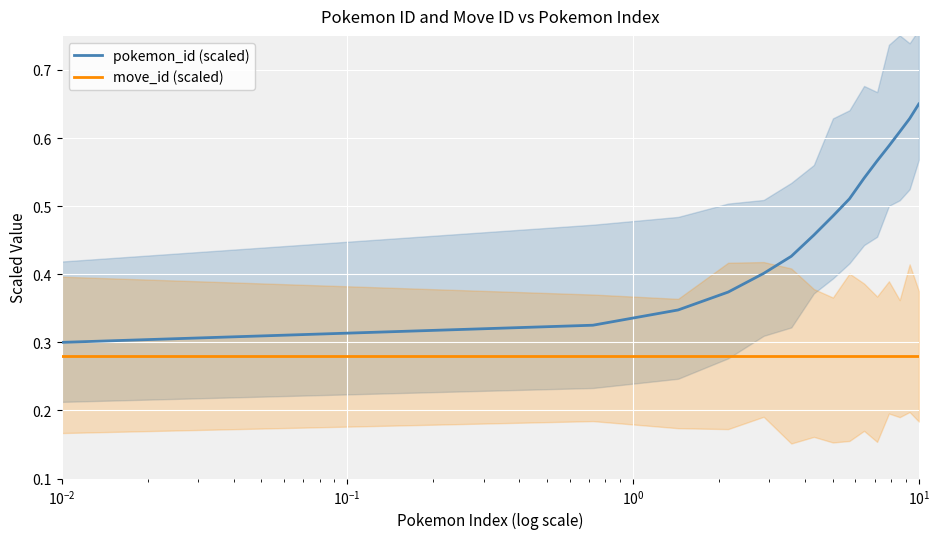

Reading left to right, extract all data points from this chart.

pokemon_id (scaled): 0.3	0.3	0.3	0.4	0.4	0.4	0.5	0.5	0.5	0.5	0.6	0.6	0.6	0.6	0.6
move_id (scaled): 0.3	0.3	0.3	0.3	0.3	0.3	0.3	0.3	0.3	0.3	0.3	0.3	0.3	0.3	0.3